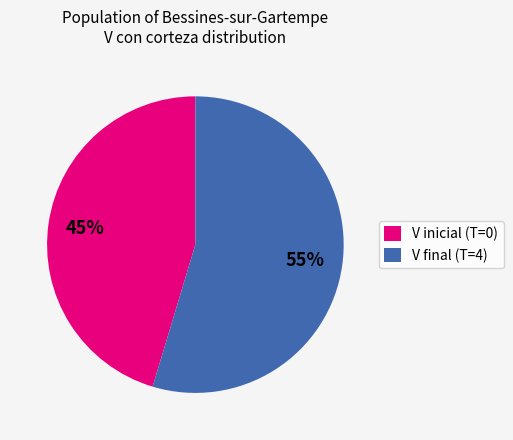

How many segments does this pie chart have?

2